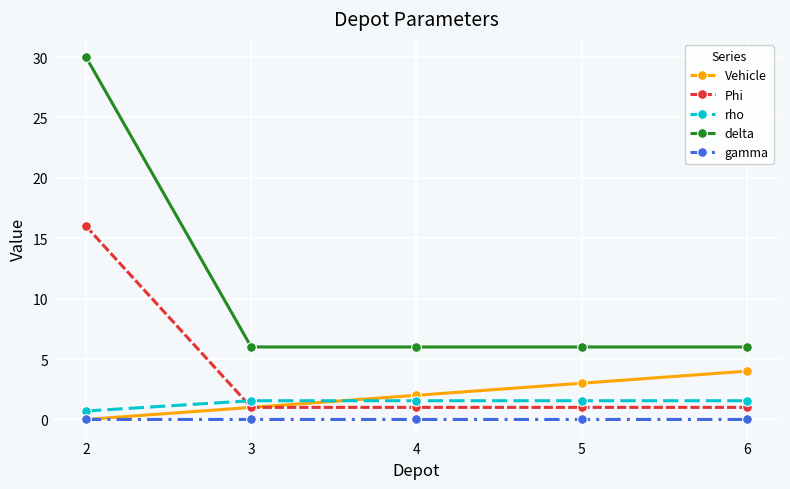

Which series has the widest spread of values?

delta